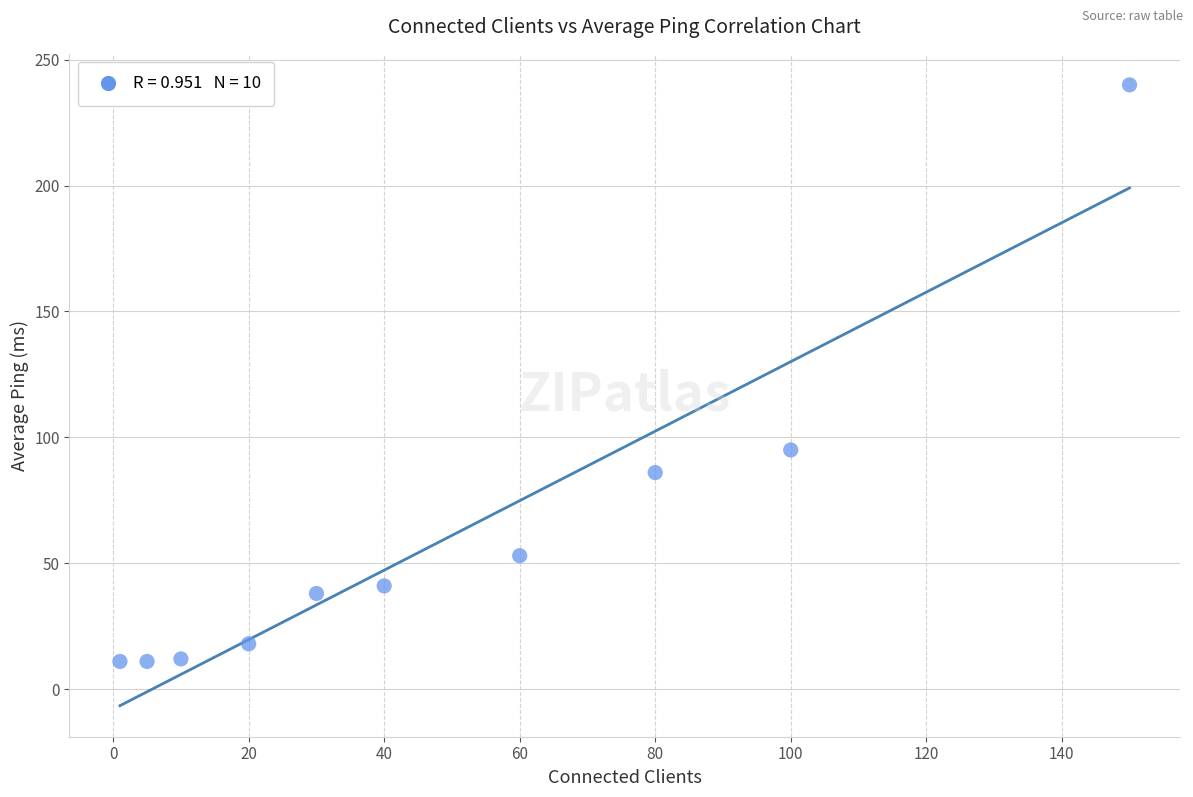

What is the range of X values (max minus min)?

149